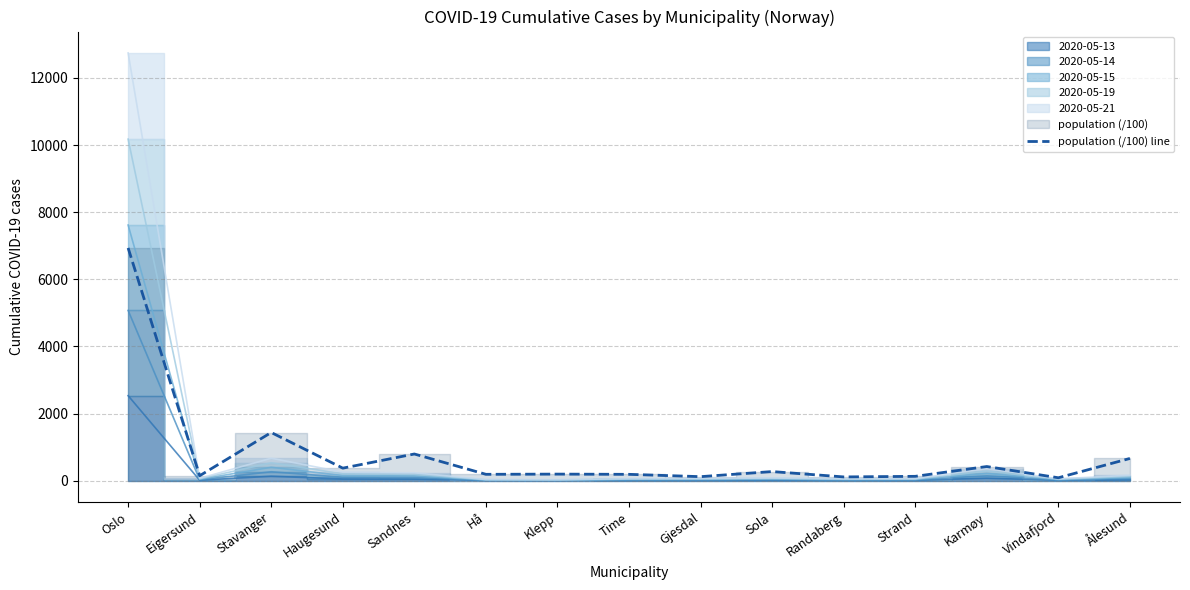

How many data points are less than 195?

7